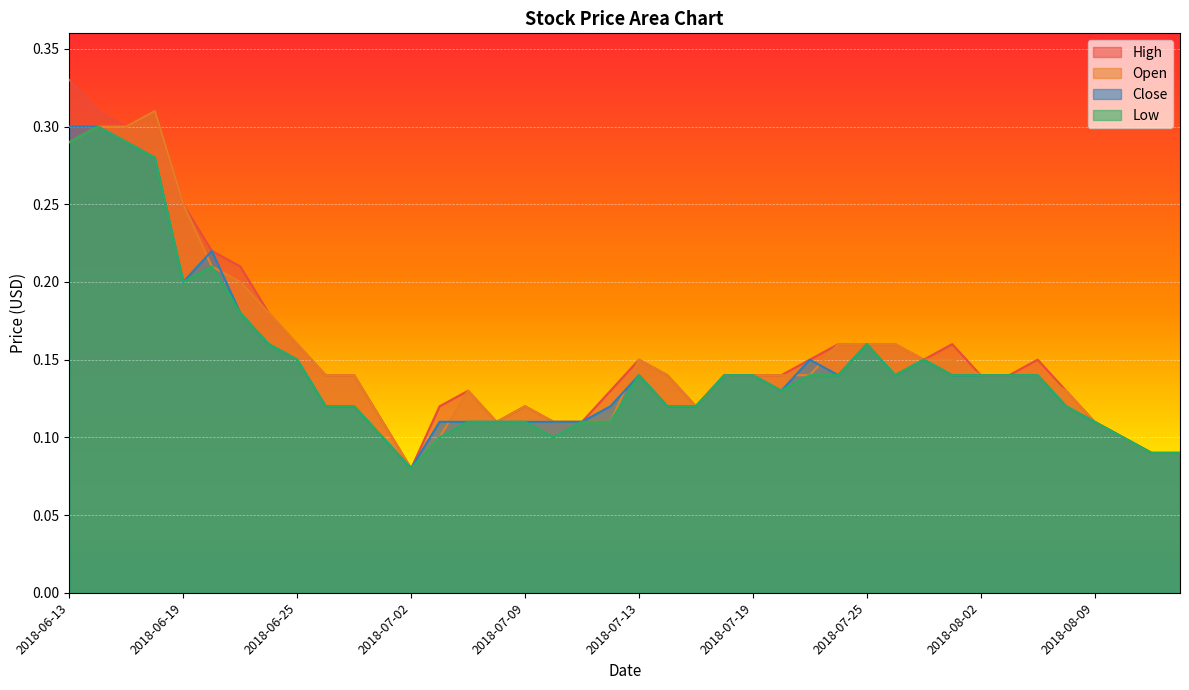

What is the difference between the maximum and minimum values in the Low series?

0.2